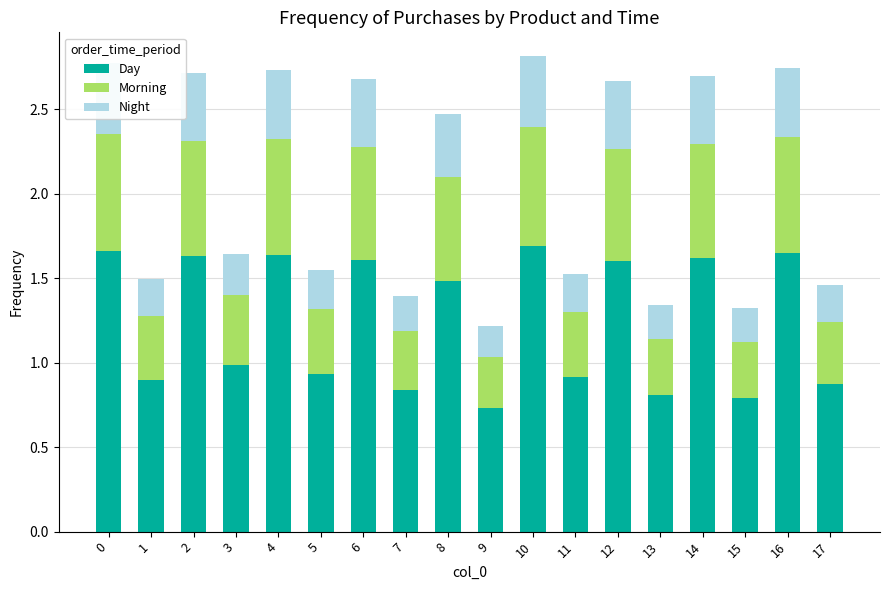

At which label does Day reach its peak?

10